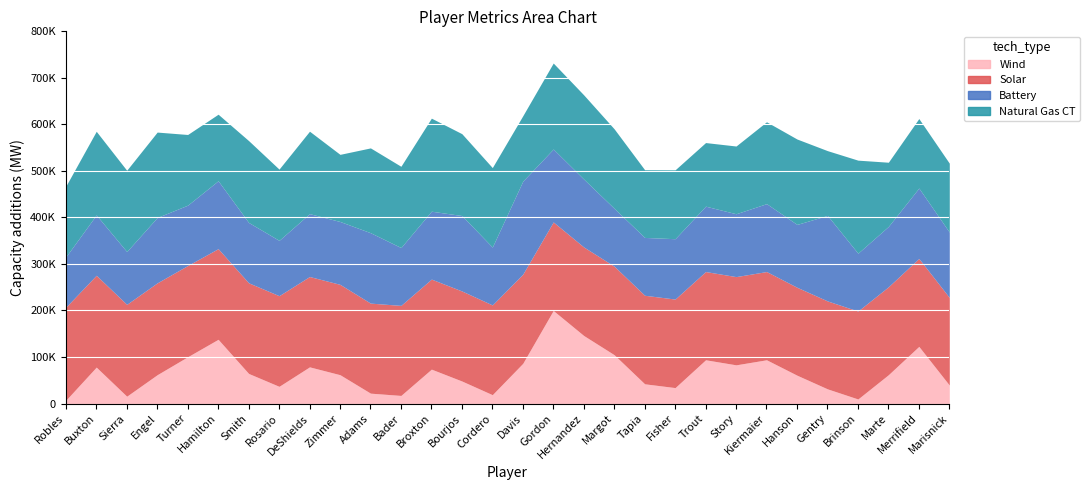

Is the value of Natural Gas CT at Brinson greater than the value of Solar at Adams?

Yes